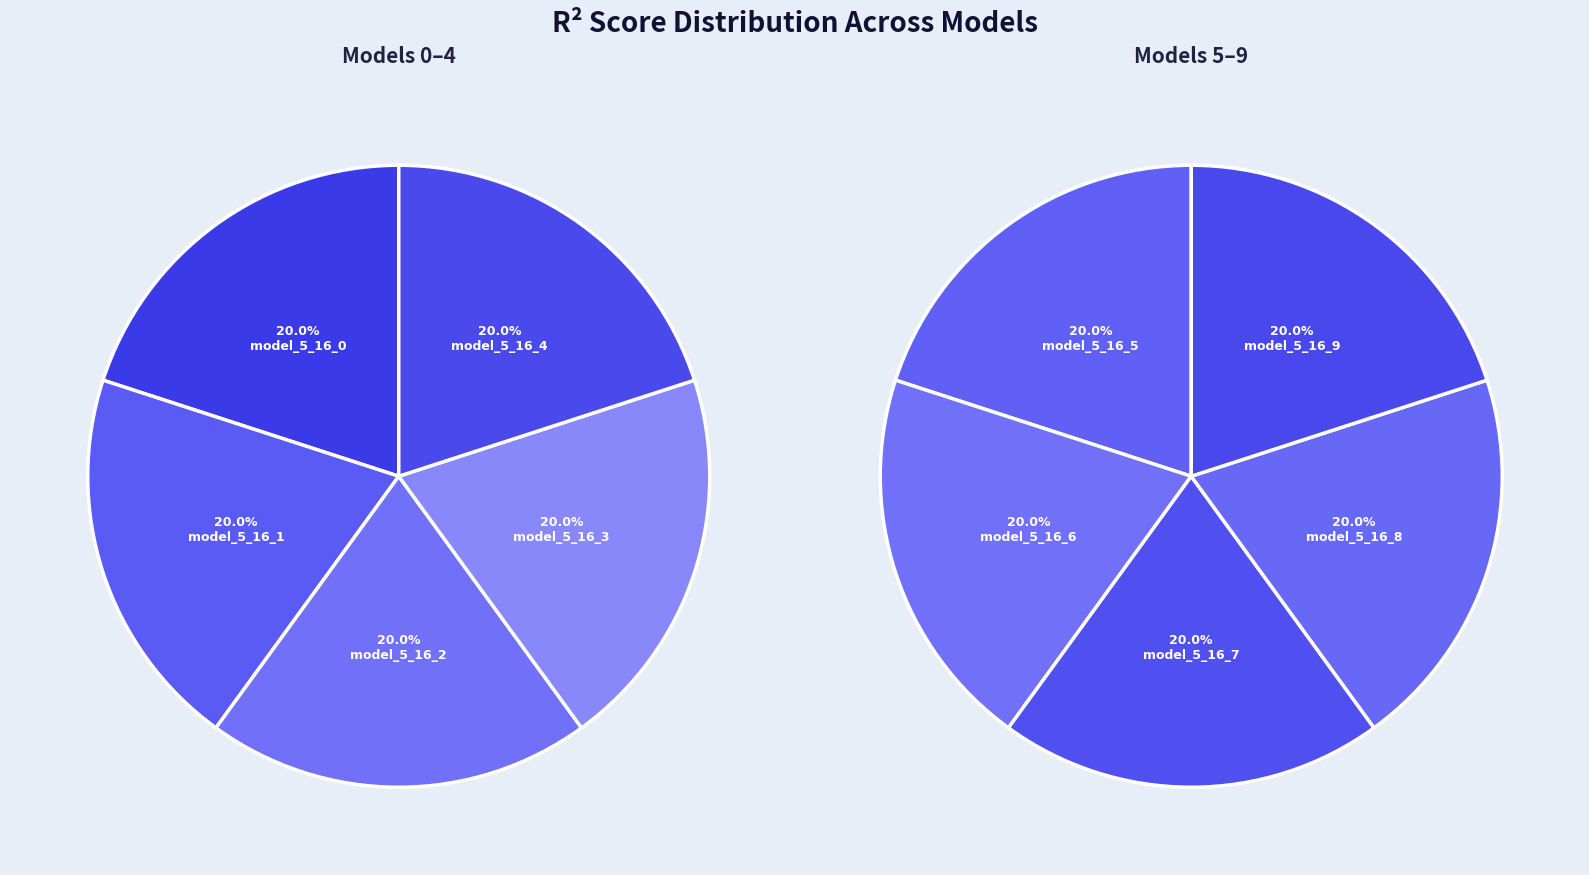

Count the number of slices in the pie.

10